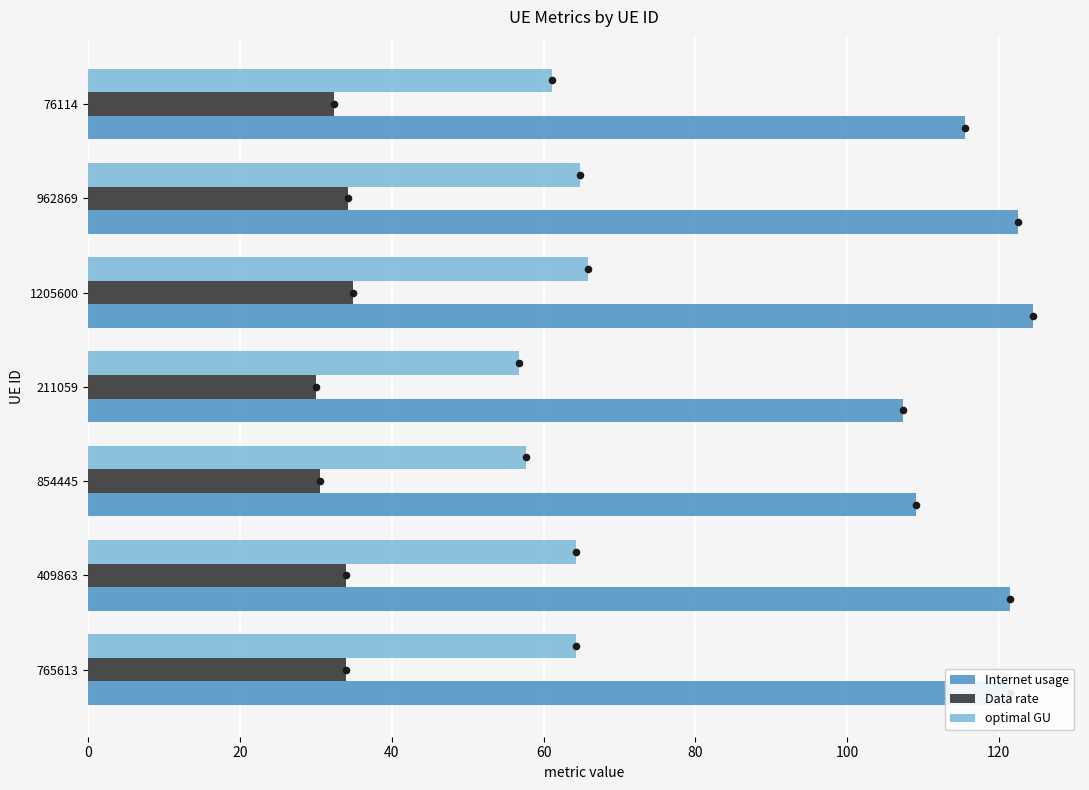

At how many categories does at least one series exceed 122?

2